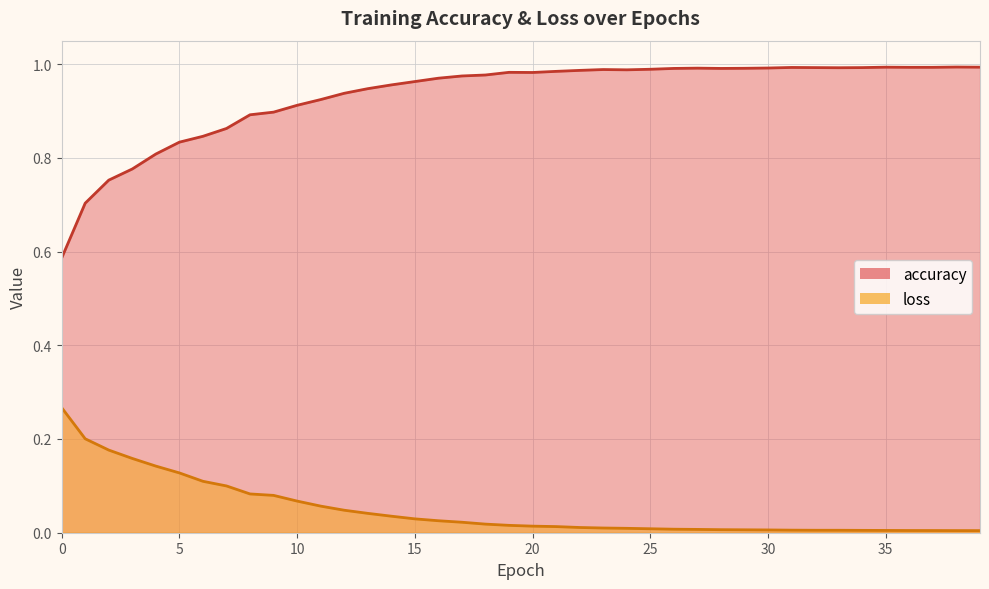

What is the approximate value of accuracy at 34?

1.0